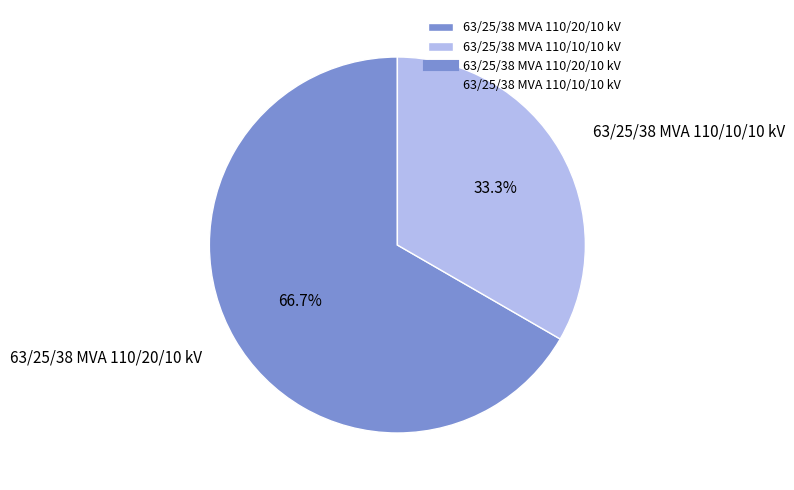

Rank the categories by value from highest to lowest.

63/25/38 MVA 110/20/10 kV, 63/25/38 MVA 110/10/10 kV